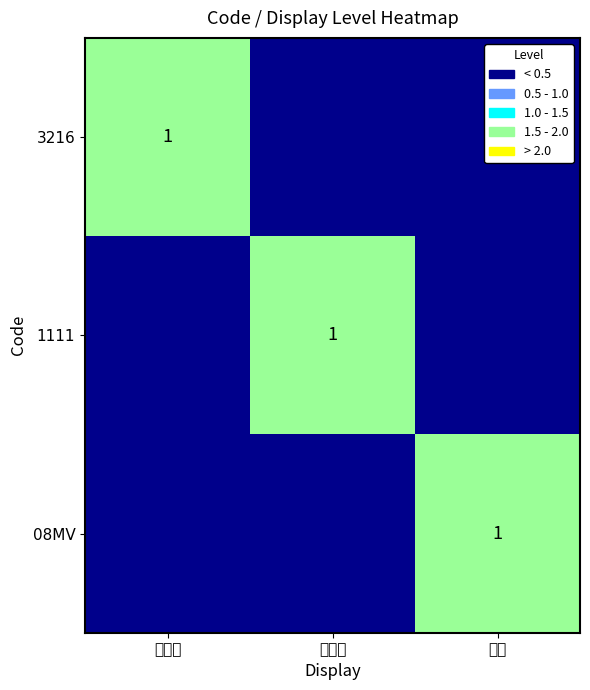

How many data points does each series have?

3